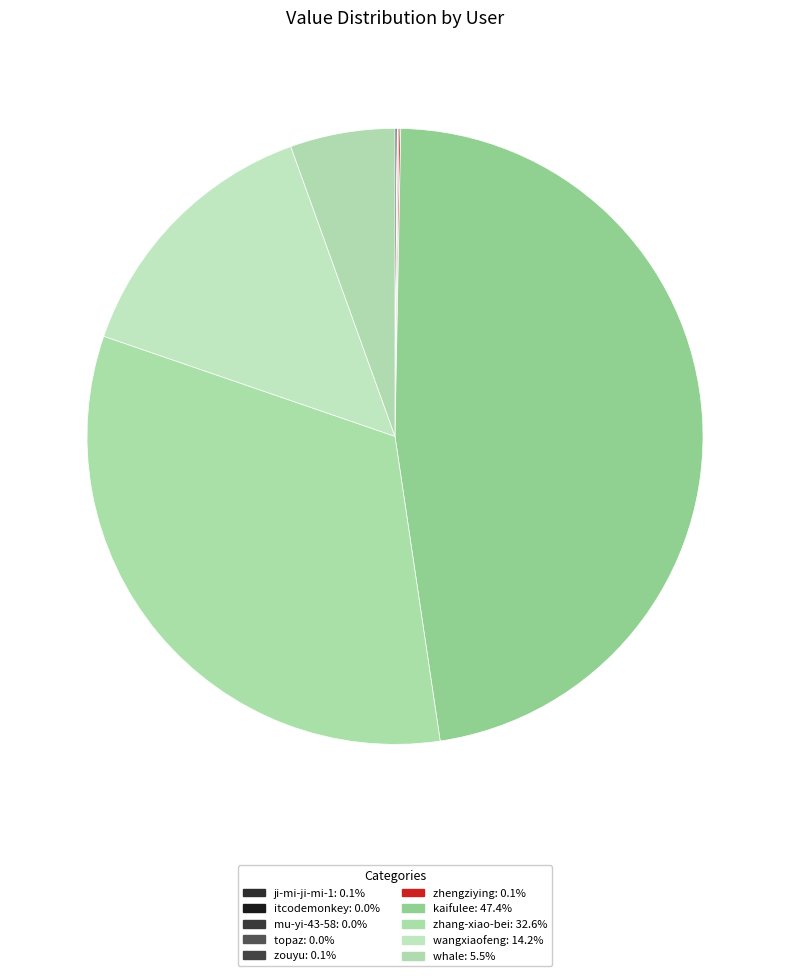

Do zouyu and whale together represent more than half of the pie?

No